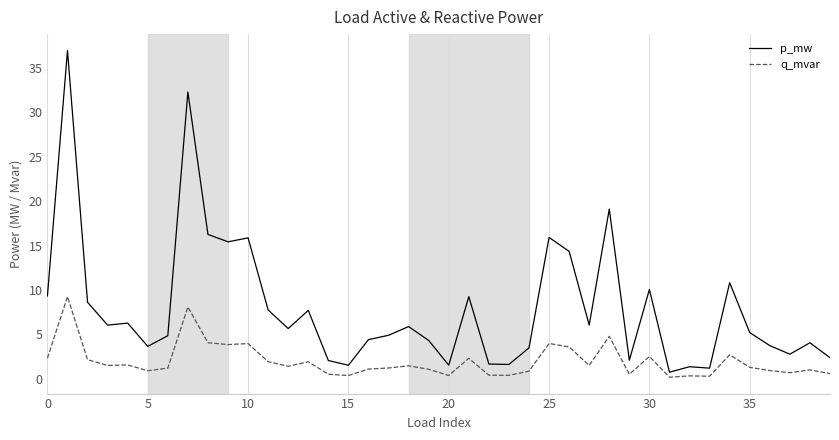

Which series has the largest total across all categories?

p_mw